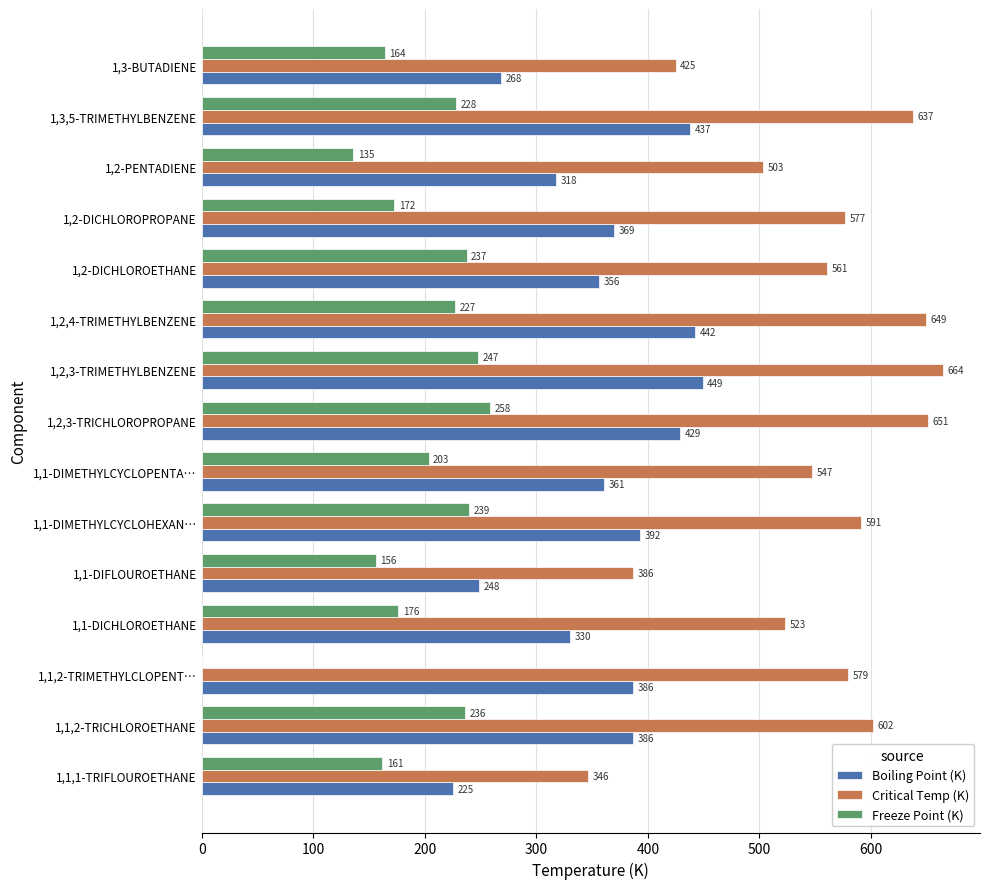

What is the approximate value of Freeze Point (K) at 1,2,3-TRIMETHYLBENZENE?

247.7